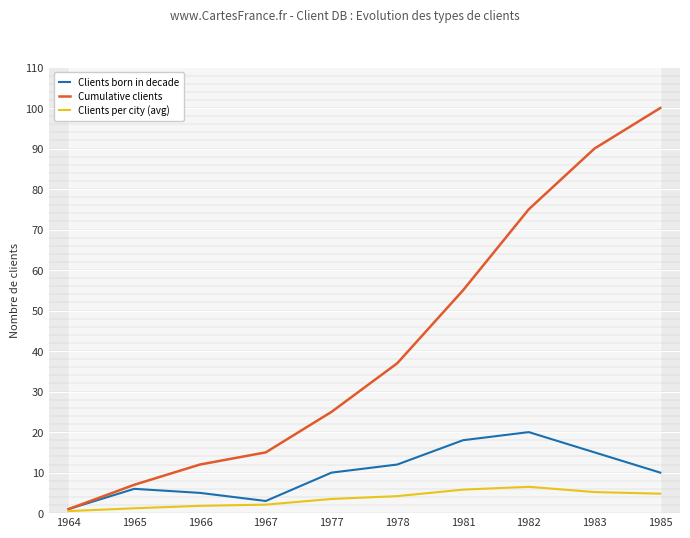

What is the spread (max minus min) of values at 1966?

10.2